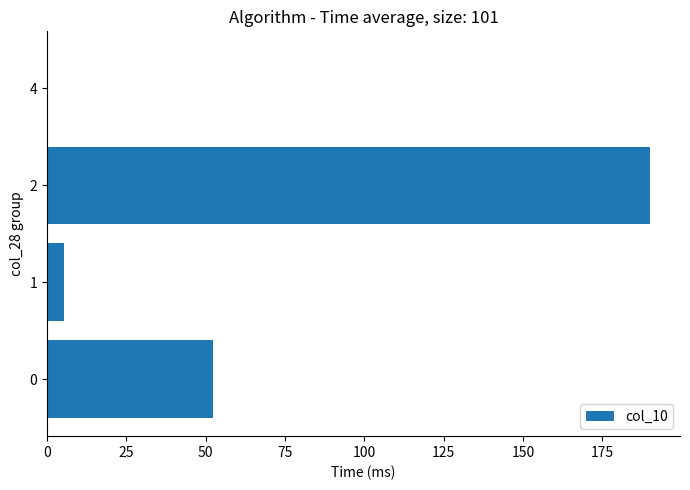

What is the change in value from 1 to 2?

+184.5